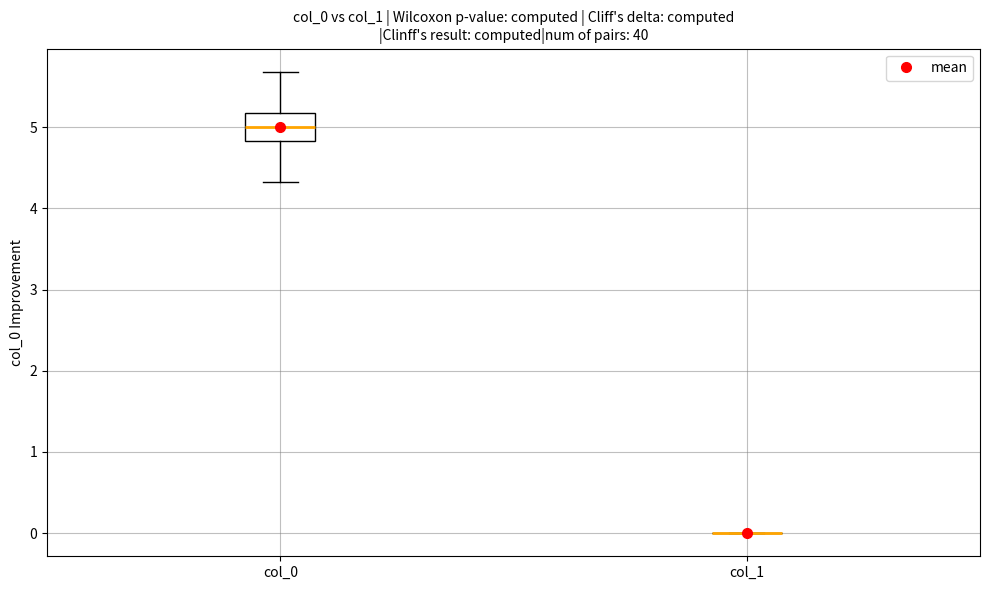

Which box is the tallest, from its lower edge to its upper edge?

col_0